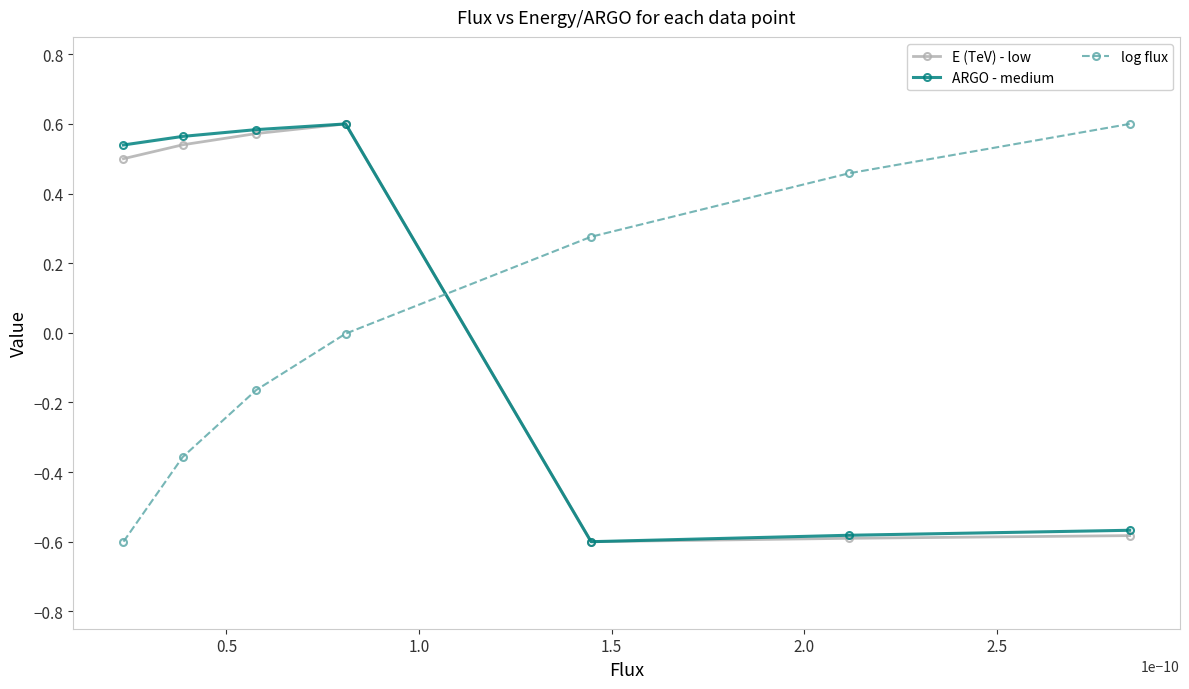

What is the smallest value displayed?

-0.6